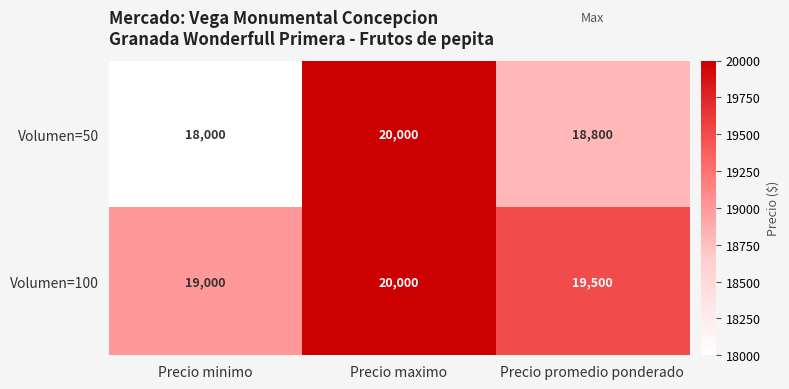

What is the sum of all Volumen=100 values?

58500